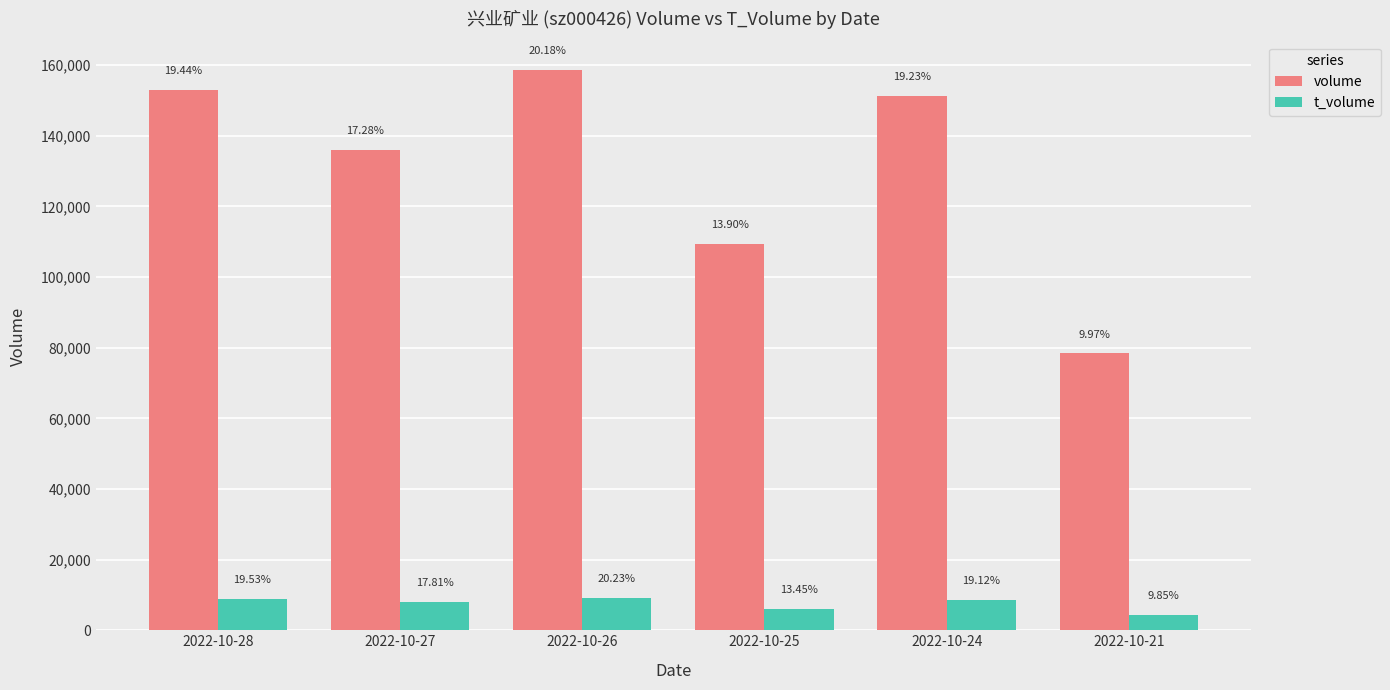

Are the bars horizontal?

No